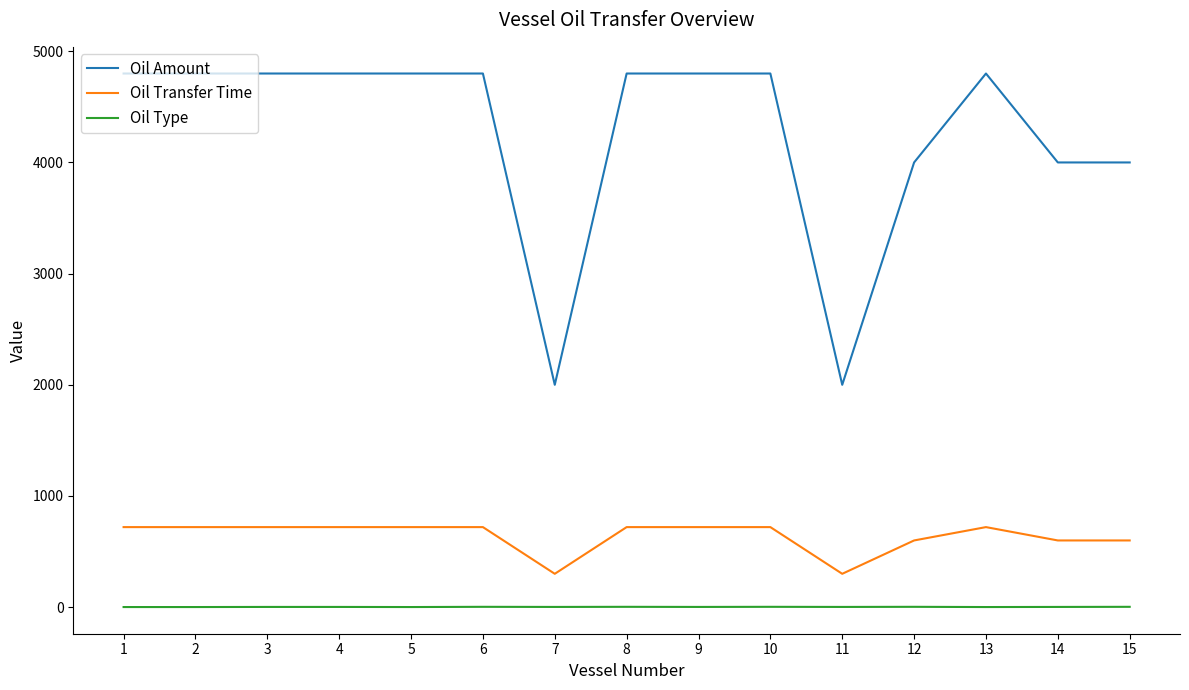

How many values in the Oil Amount series are below 4800?

5